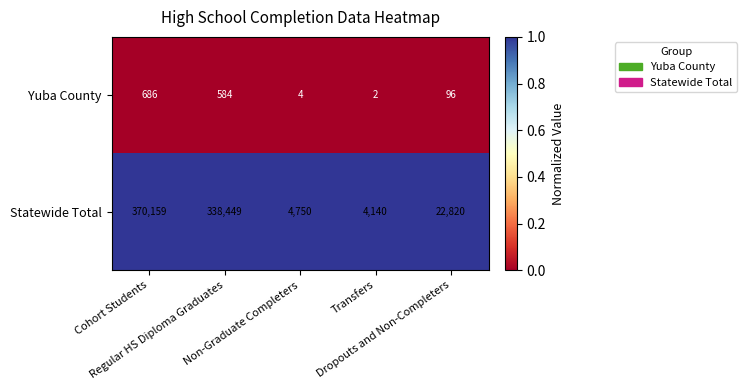

Rank the series by their maximum value, from lowest to highest.

Yuba County, Statewide Total